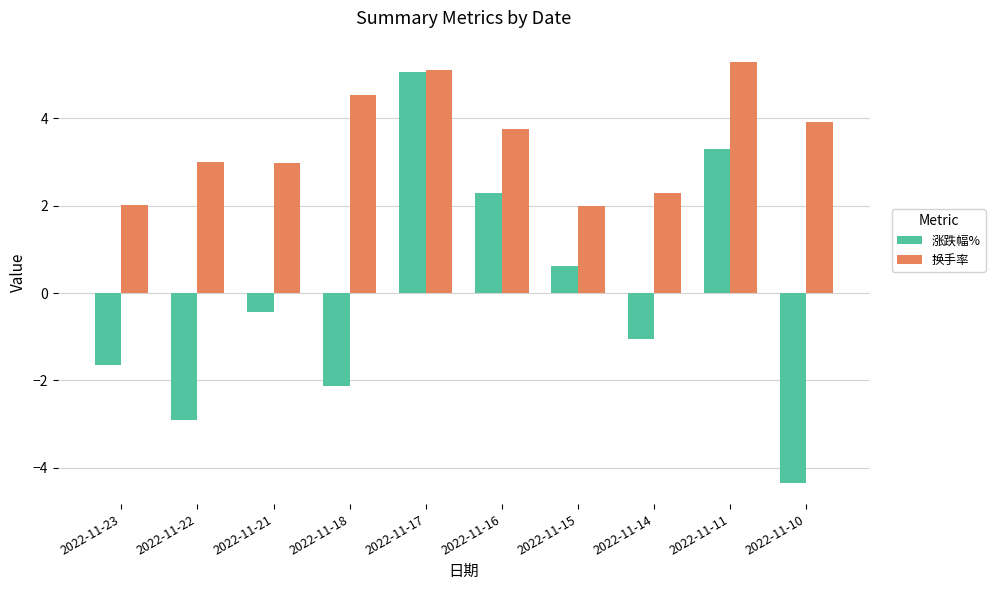

What are all the series names shown in the legend?

涨跌幅%, 换手率